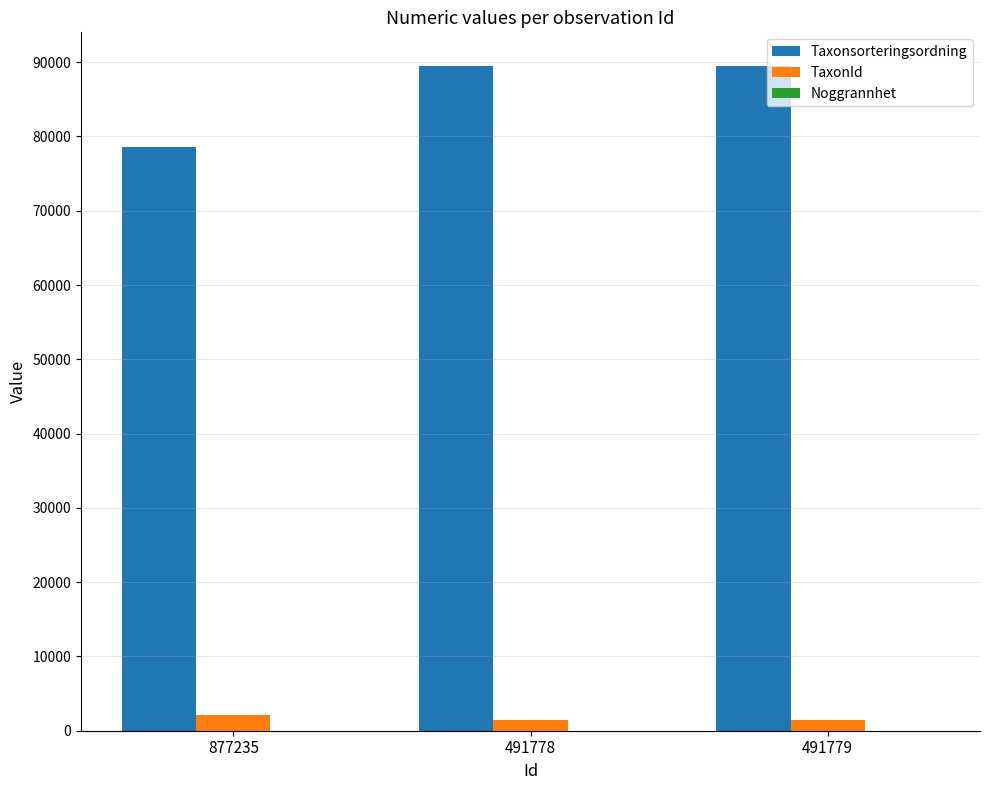

The Taxonsorteringsordning series shows 89545 at 491779. True or false?

True